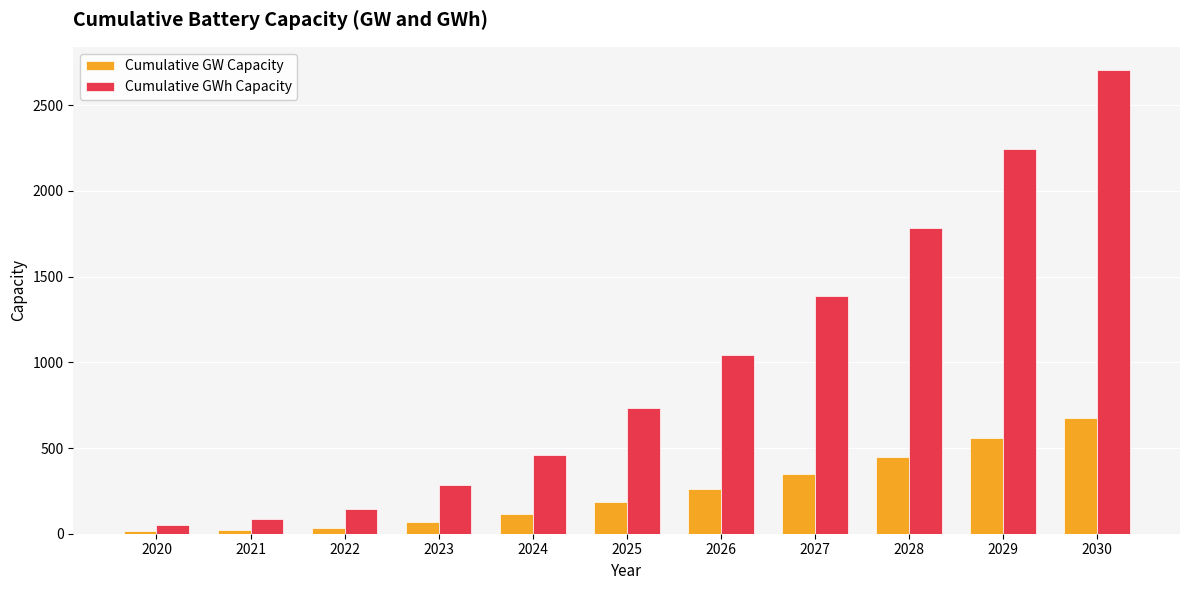

The value of Cumulative GWh Capacity at 2023 is 503.7. True or false?

False